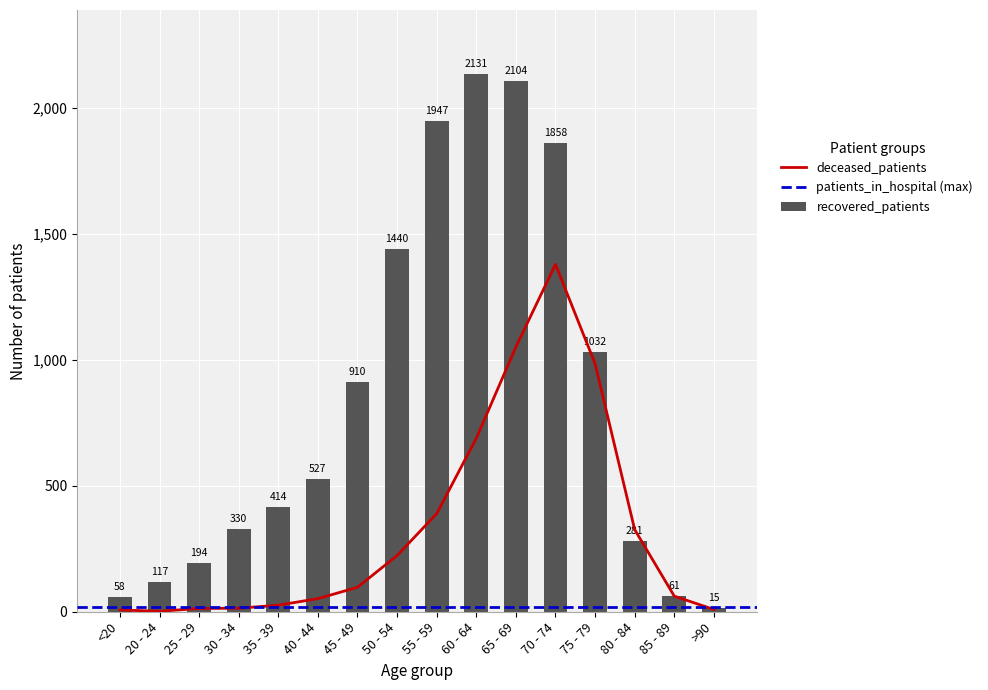

Which category has the lowest value in the deceased_patients series?

20 - 24